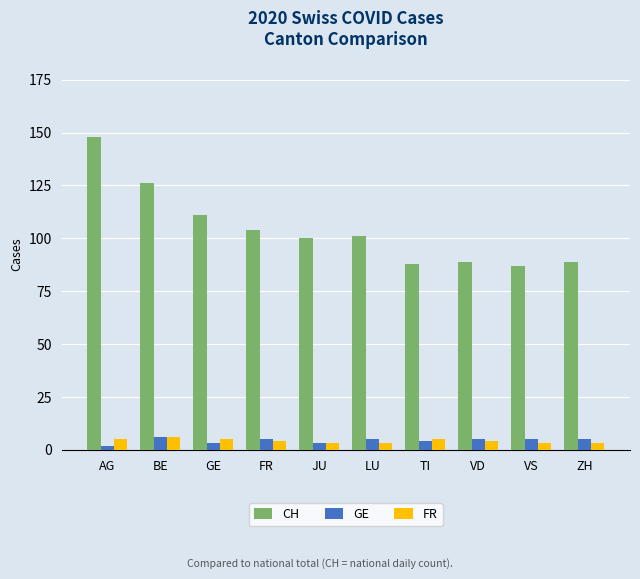

How many bars are there in total?

30